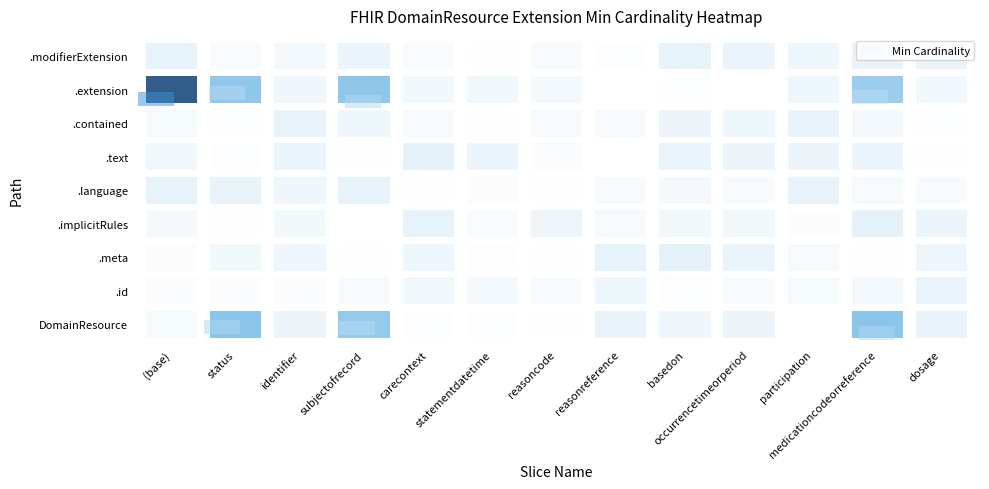

Reading left to right, extract all data points from this chart.

DomainResource: (base)=0	status=1	identifier=0	subjectofrecord=1	carecontext=0	statementdatetime=0	reasoncode=0	reasonreference=0	basedon=0	occurrencetimeorperiod=0	participation=0	medicationcodeorreference=1	dosage=0
DomainResource.id: (base)=0	status=0	identifier=0	subjectofrecord=0	carecontext=0	statementdatetime=0	reasoncode=0	reasonreference=0	basedon=0	occurrencetimeorperiod=0	participation=0	medicationcodeorreference=0	dosage=0
DomainResource.meta: (base)=0	status=0	identifier=0	subjectofrecord=0	carecontext=0	statementdatetime=0	reasoncode=0	reasonreference=0	basedon=0	occurrencetimeorperiod=0	participation=0	medicationcodeorreference=0	dosage=0
DomainResource.implicitRules: (base)=0	status=0	identifier=0	subjectofrecord=0	carecontext=0	statementdatetime=0	reasoncode=0	reasonreference=0	basedon=0	occurrencetimeorperiod=0	participation=0	medicationcodeorreference=0	dosage=0
DomainResource.language: (base)=0	status=0	identifier=0	subjectofrecord=0	carecontext=0	statementdatetime=0	reasoncode=0	reasonreference=0	basedon=0	occurrencetimeorperiod=0	participation=0	medicationcodeorreference=0	dosage=0
DomainResource.text: (base)=0	status=0	identifier=0	subjectofrecord=0	carecontext=0	statementdatetime=0	reasoncode=0	reasonreference=0	basedon=0	occurrencetimeorperiod=0	participation=0	medicationcodeorreference=0	dosage=0
DomainResource.contained: (base)=0	status=0	identifier=0	subjectofrecord=0	carecontext=0	statementdatetime=0	reasoncode=0	reasonreference=0	basedon=0	occurrencetimeorperiod=0	participation=0	medicationcodeorreference=0	dosage=0
DomainResource.extension: (base)=3	status=1	identifier=0	subjectofrecord=1	carecontext=0	statementdatetime=0	reasoncode=0	reasonreference=0	basedon=0	occurrencetimeorperiod=0	participation=0	medicationcodeorreference=1	dosage=0
DomainResource.modifierExtension: (base)=0	status=0	identifier=0	subjectofrecord=0	carecontext=0	statementdatetime=0	reasoncode=0	reasonreference=0	basedon=0	occurrencetimeorperiod=0	participation=0	medicationcodeorreference=0	dosage=0